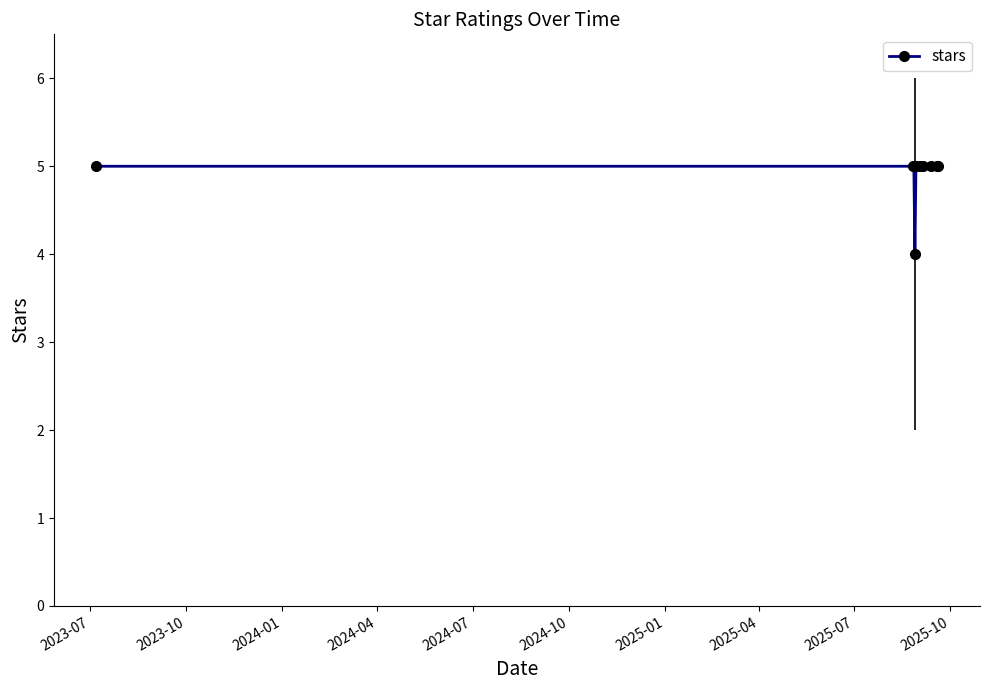

What is the maximum value shown in the chart?

5